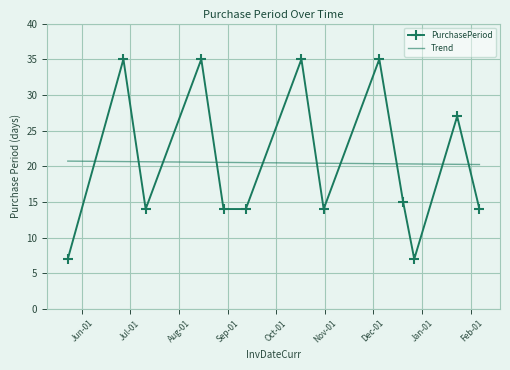

What is the difference between the maximum and minimum values in the Trend series?

0.5